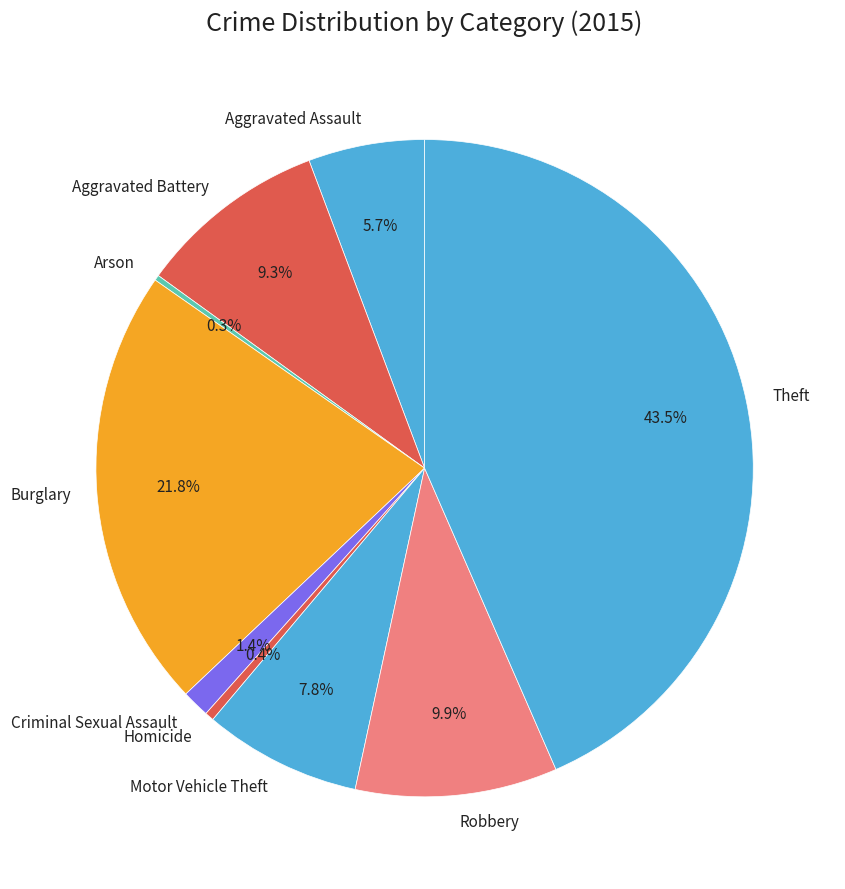

Is there a majority slice in this chart?

No